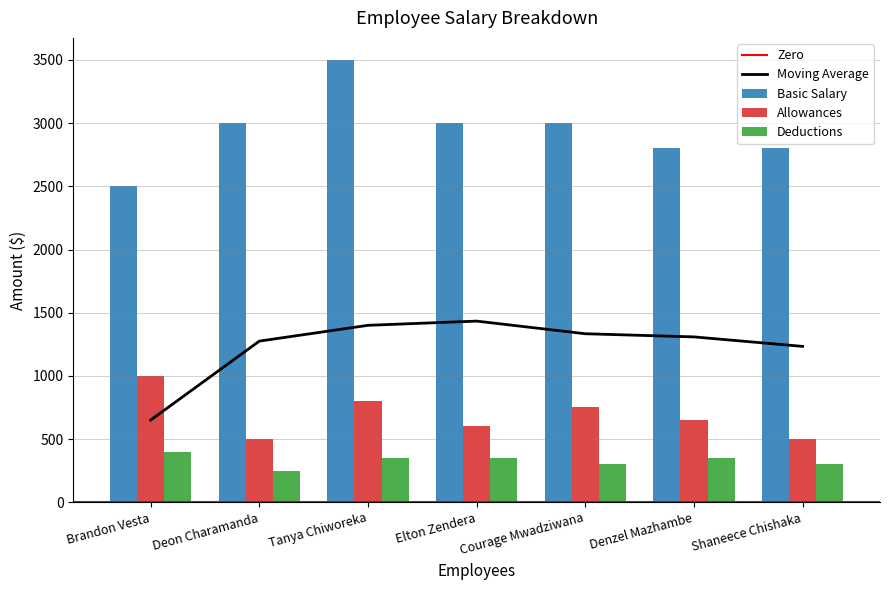

What is the value of the Allowances bar at the 6th from the left?

650